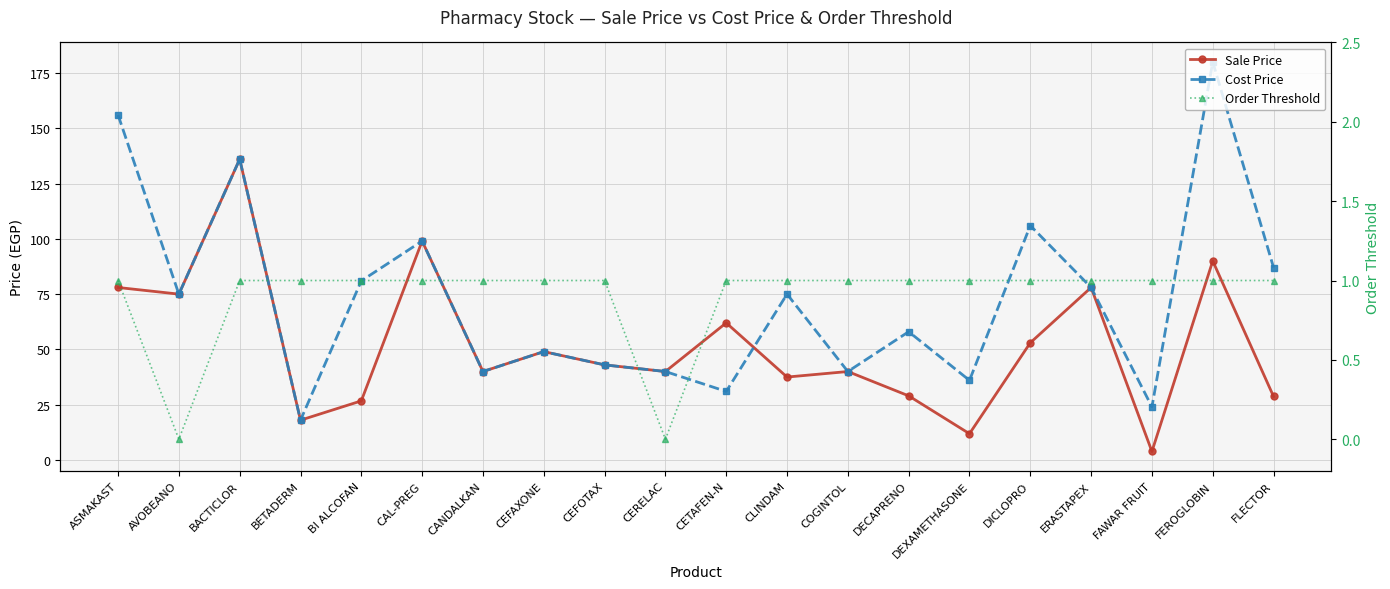

Where is the first local minimum for Cost Price?

AVOBEANO